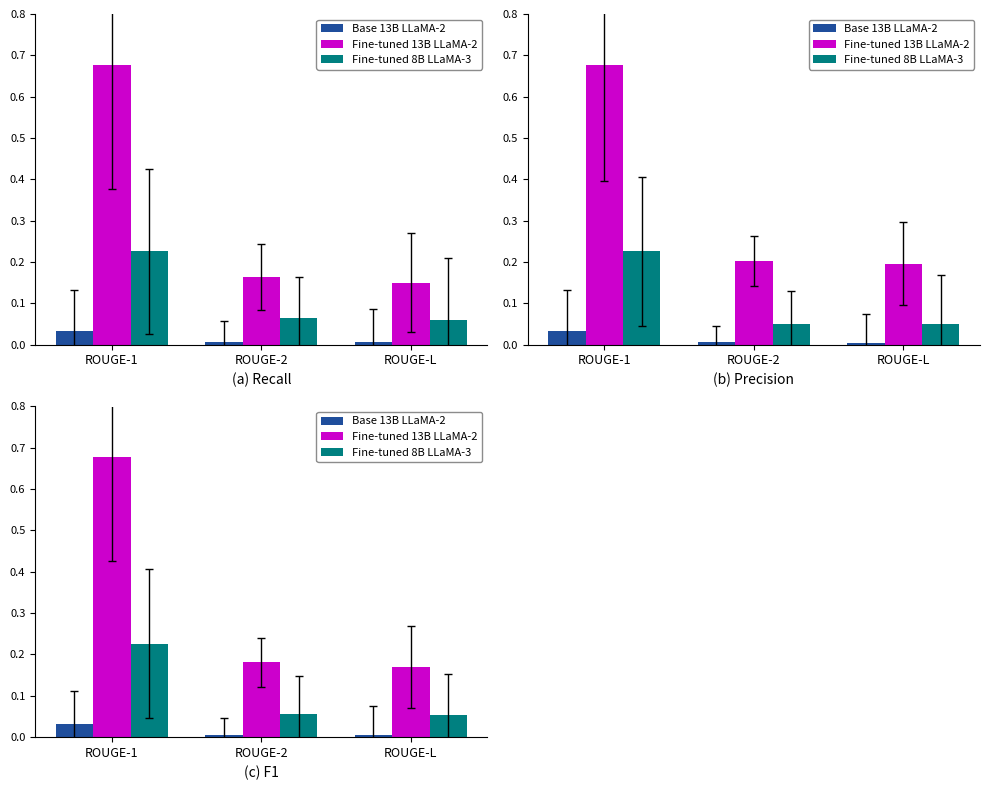

Rank the series by their maximum value, from highest to lowest.

Fine-tuned 13B LLaMA-2, Fine-tuned 8B LLaMA-3, Base 13B LLaMA-2